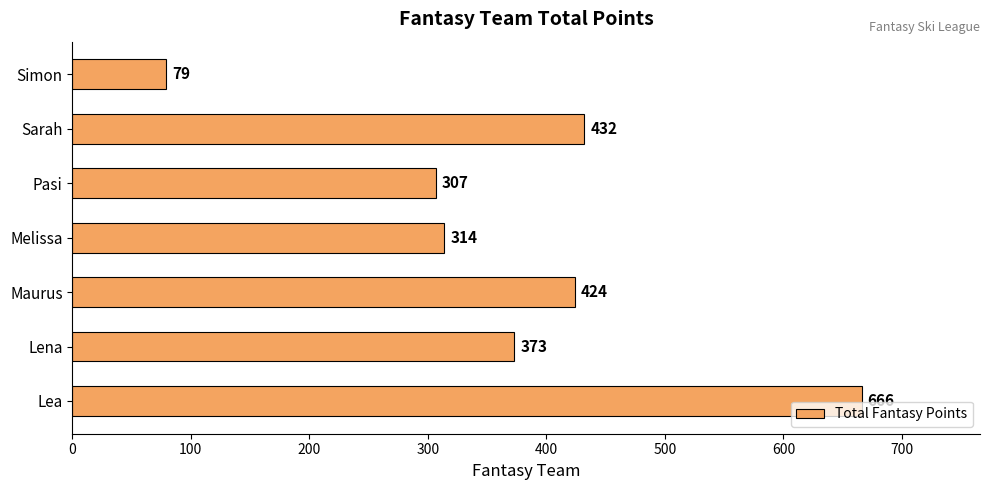

Reading bottom to top, extract all data points from this chart.

Lea=666	Lena=373	Maurus=424	Melissa=314	Pasi=307	Sarah=432	Simon=79